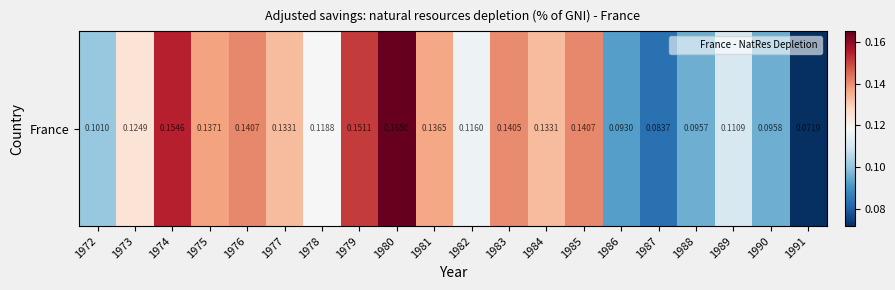

Rank the categories by value from highest to lowest.

1980, 1974, 1979, 1985, 1976, 1983, 1975, 1981, 1984, 1977, 1973, 1978, 1982, 1989, 1972, 1990, 1988, 1986, 1987, 1991